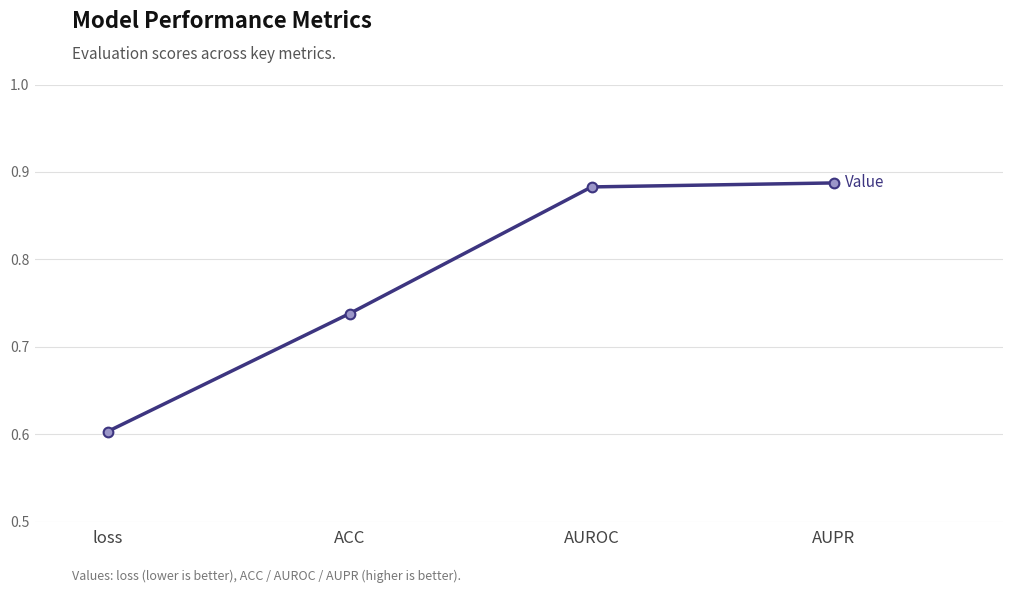

Count the values in the range 0 to 1.

4